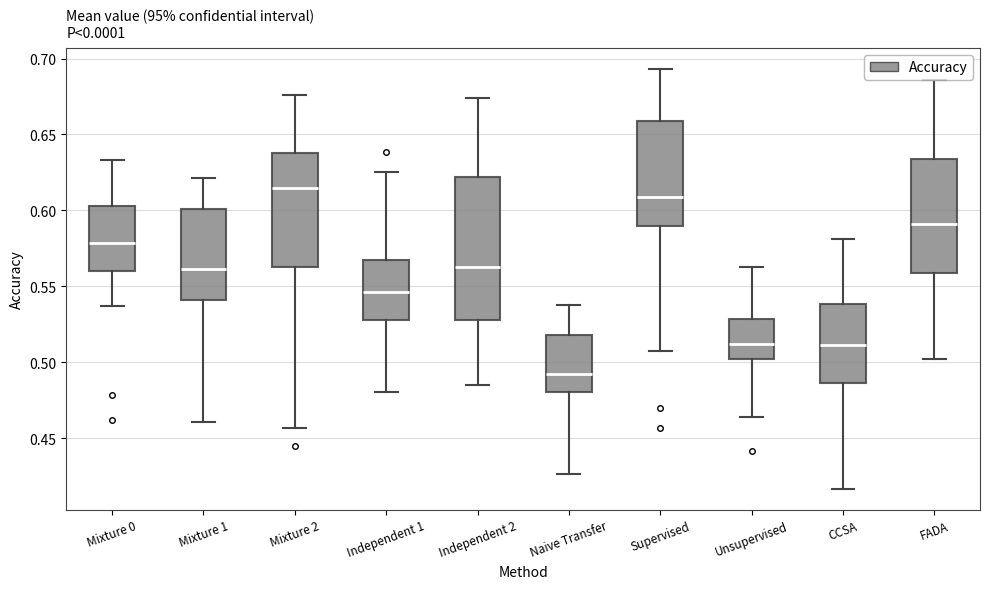

Reading left to right, transcribe this box plot: for each box, give where its median line is, the range the box spans, and where its two whiskers end, as read against the y-axis. The values are not printed on the chart, so give them approximately, as read against the axis.

Mixture 0: median 0.580, box 0.560 to 0.605, whiskers 0.535 to 0.635
Mixture 1: median 0.560, box 0.540 to 0.600, whiskers 0.460 to 0.620
Mixture 2: median 0.615, box 0.565 to 0.640, whiskers 0.455 to 0.675
Independent 1: median 0.545, box 0.530 to 0.565, whiskers 0.480 to 0.625
Independent 2: median 0.565, box 0.530 to 0.620, whiskers 0.485 to 0.675
Naive Transfer: median 0.490, box 0.480 to 0.520, whiskers 0.425 to 0.540
Supervised: median 0.610, box 0.590 to 0.660, whiskers 0.510 to 0.695
Unsupervised: median 0.510, box 0.500 to 0.530, whiskers 0.465 to 0.565
CCSA: median 0.510, box 0.485 to 0.540, whiskers 0.415 to 0.580
FADA: median 0.590, box 0.560 to 0.635, whiskers 0.500 to 0.685